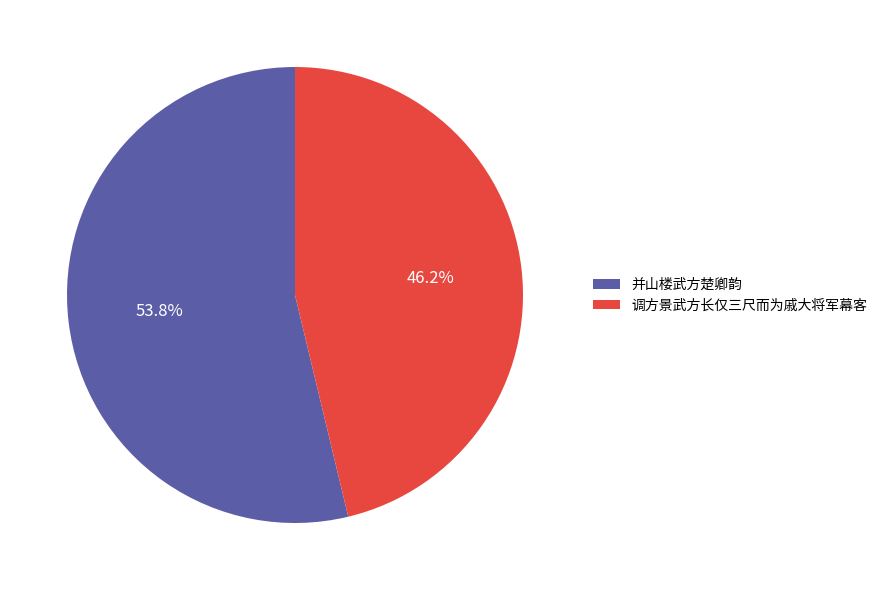

To the nearest percent, what is the combined percentage of 调方景武方长仅三尺而为戚大将军幕客 and 并山楼武方楚卿韵?

100%